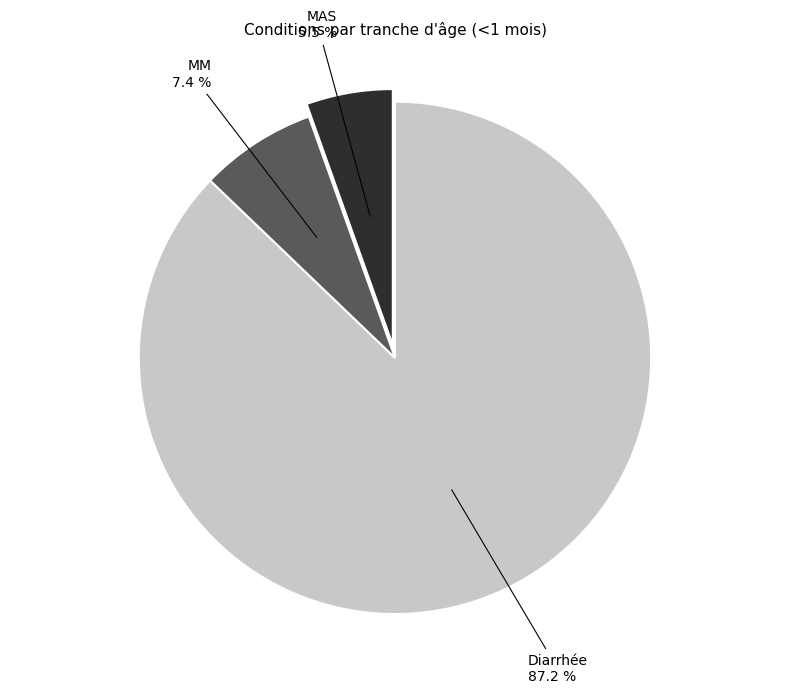

Does MM represent more than half of the total?

No